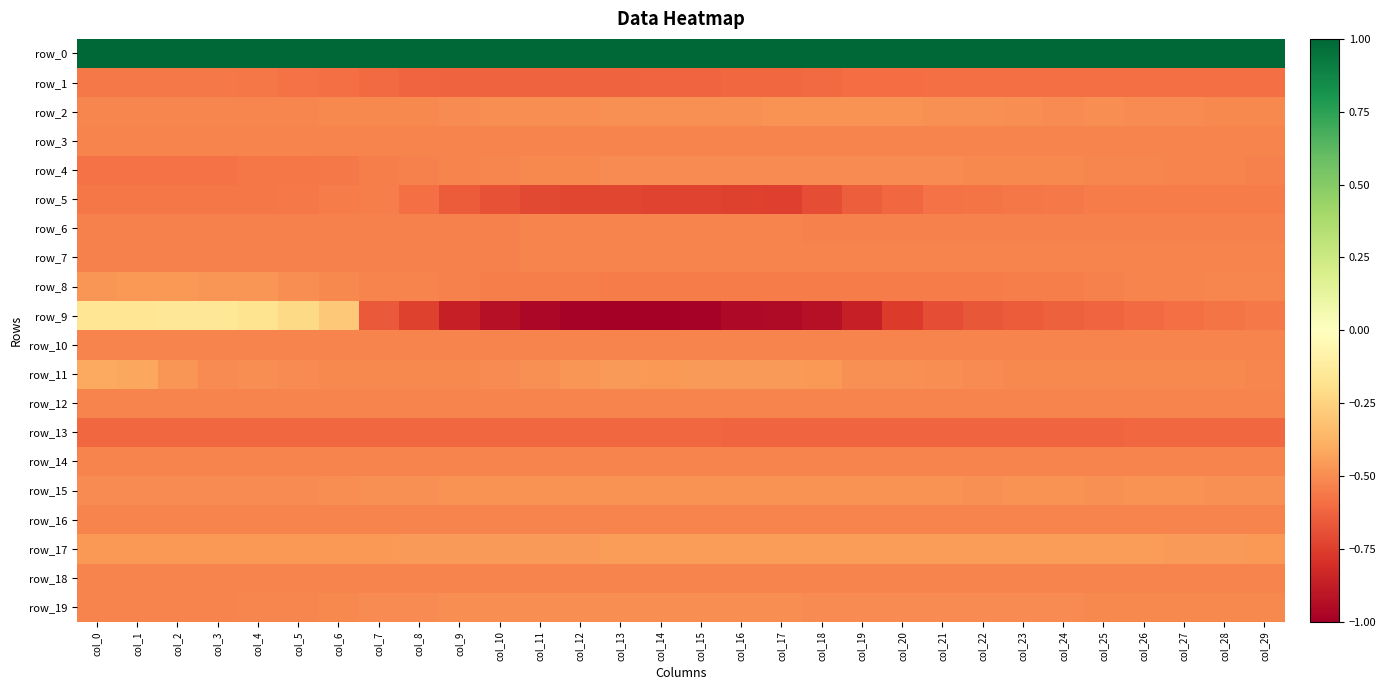

Is it true that row_11 equals -0.8 at col_13?

False